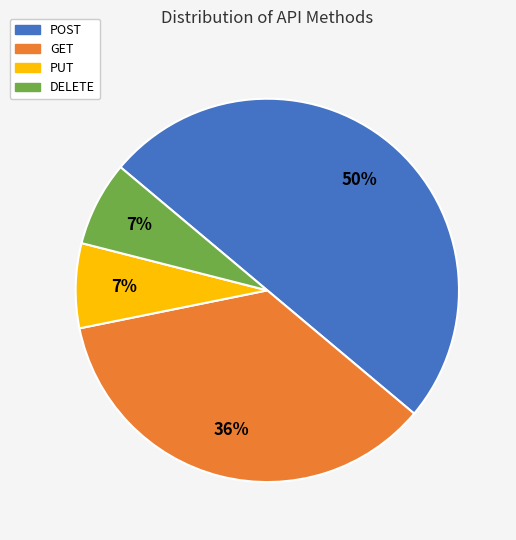

What percentage is the POST slice, to the nearest percent?

50%